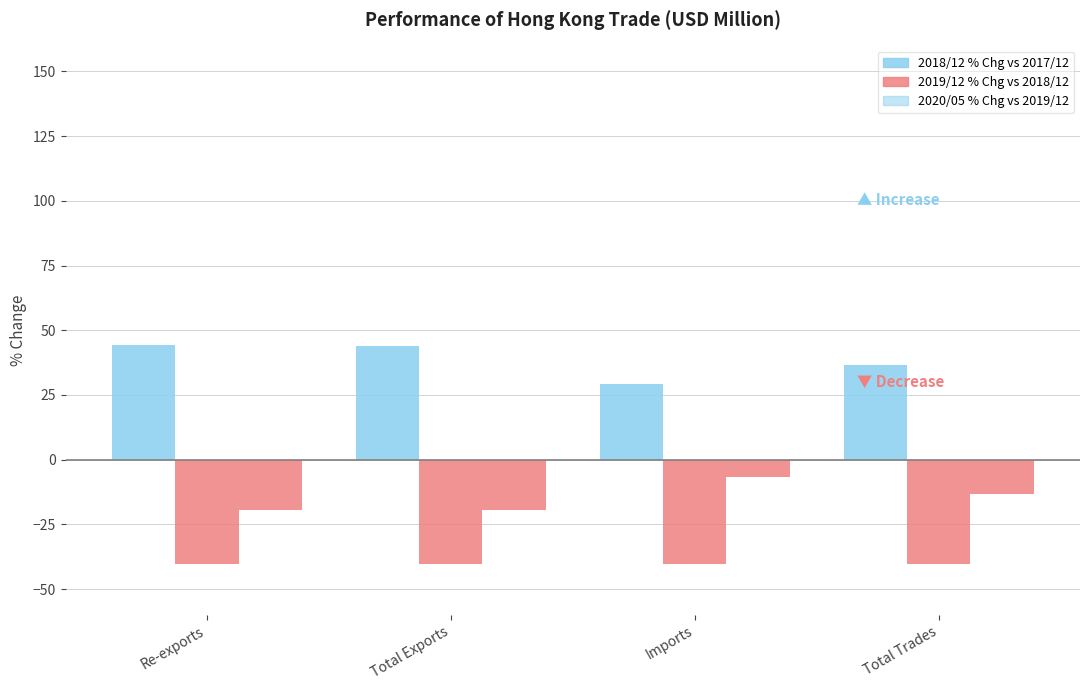

What is the label of the 1st bar from the left?

Re-exports